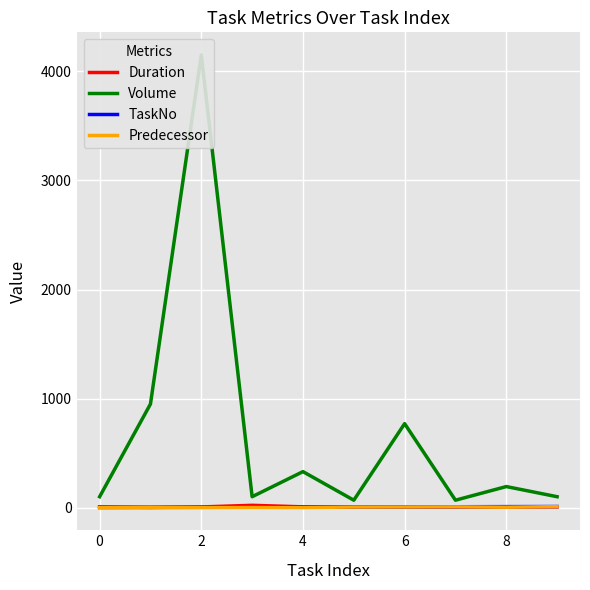

True or false: Volume has a value of 275 at 8.

False